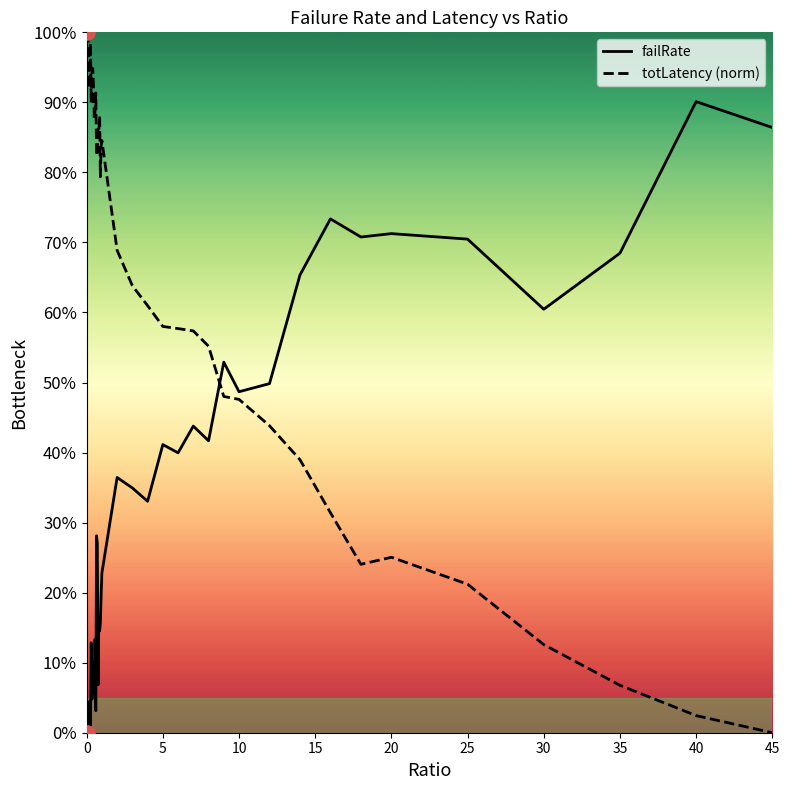

What are all the series names shown in the legend?

failRate, totLatency (norm)